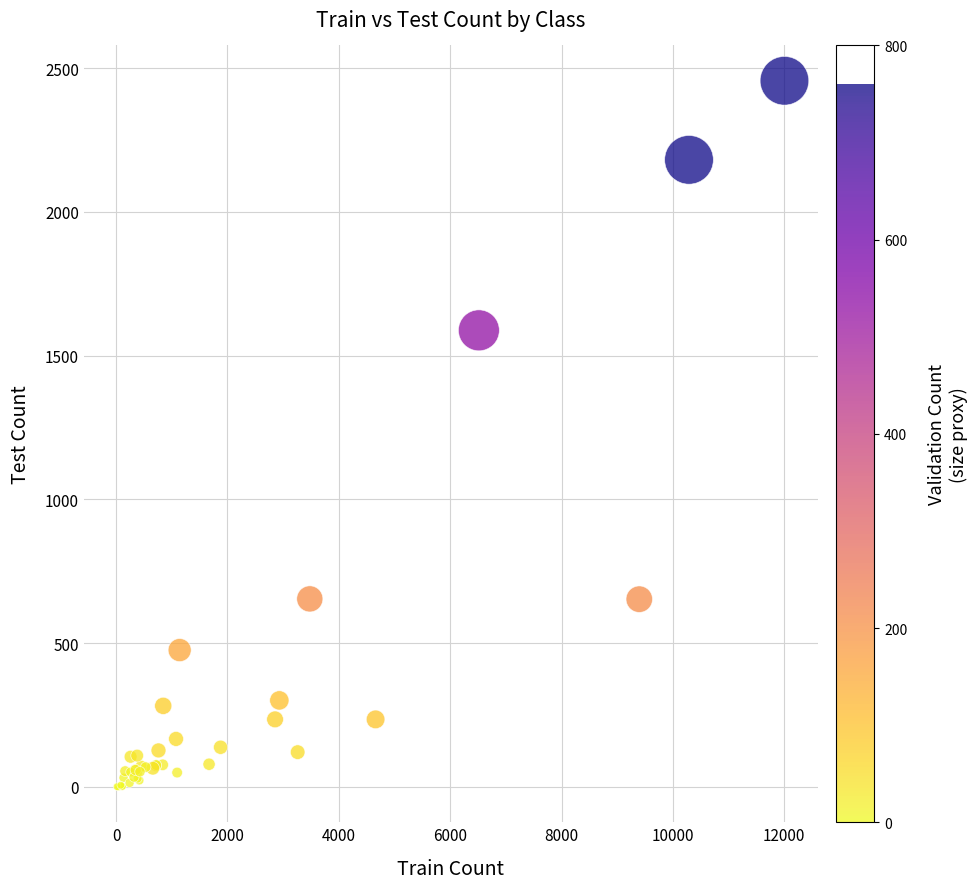

What Y value in the scatter plot is closest to 1228?

1588